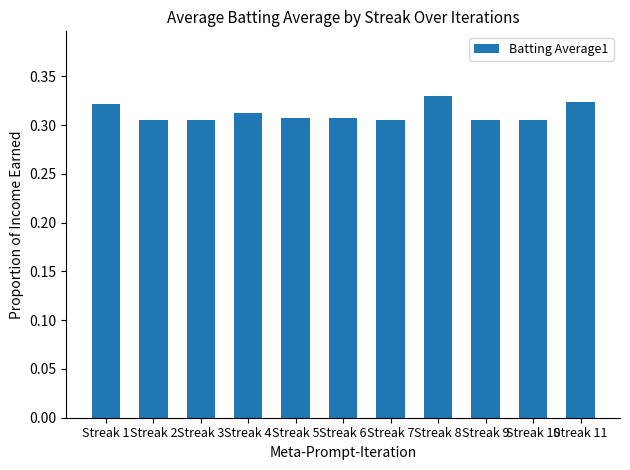

Count the values in the range 0 to 1.

11